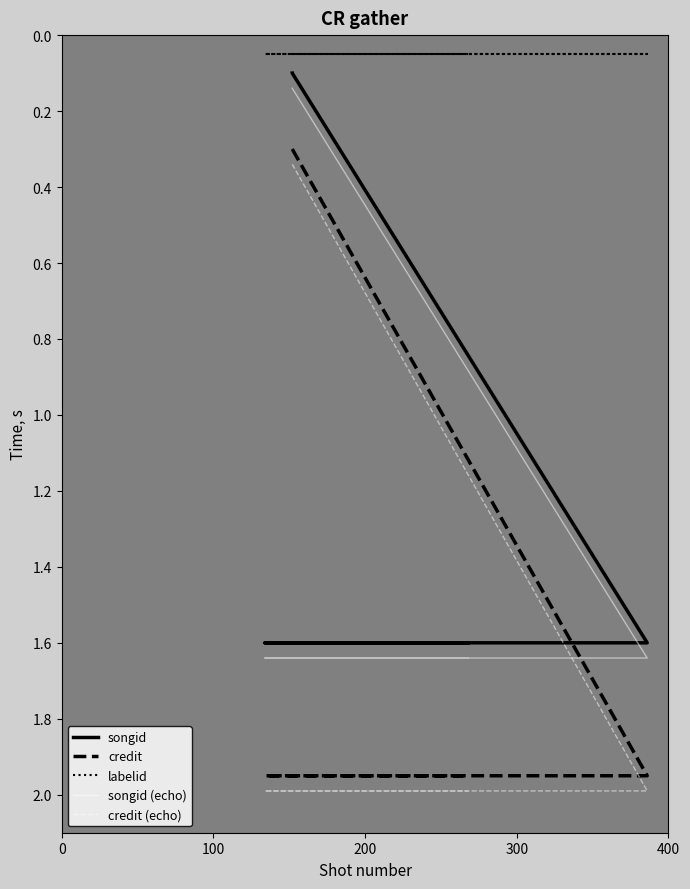

True or false: labelid has more than 1 interior local peaks.

False